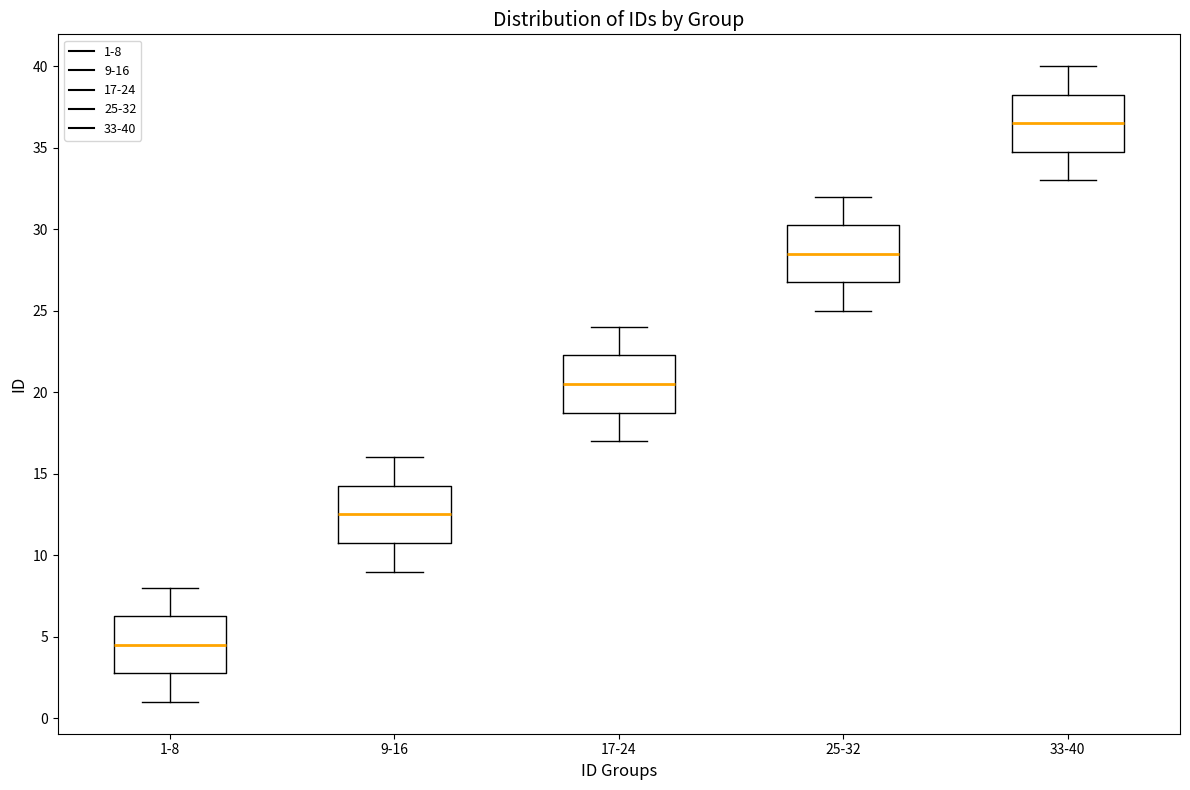

Reading left to right, read every box against the y-axis: the position of its median line, the range the box covers, and the ends of its whiskers. The values are not printed on the chart, so give them approximately, as read against the axis.

1-8: median 4.5, box 3.0 to 6.5, whiskers 1.0 to 8.0
9-16: median 12.5, box 11.0 to 14.5, whiskers 9.0 to 16.0
17-24: median 20.5, box 19.0 to 22.5, whiskers 17.0 to 24.0
25-32: median 28.5, box 27.0 to 30.5, whiskers 25.0 to 32.0
33-40: median 36.5, box 35.0 to 38.5, whiskers 33.0 to 40.0